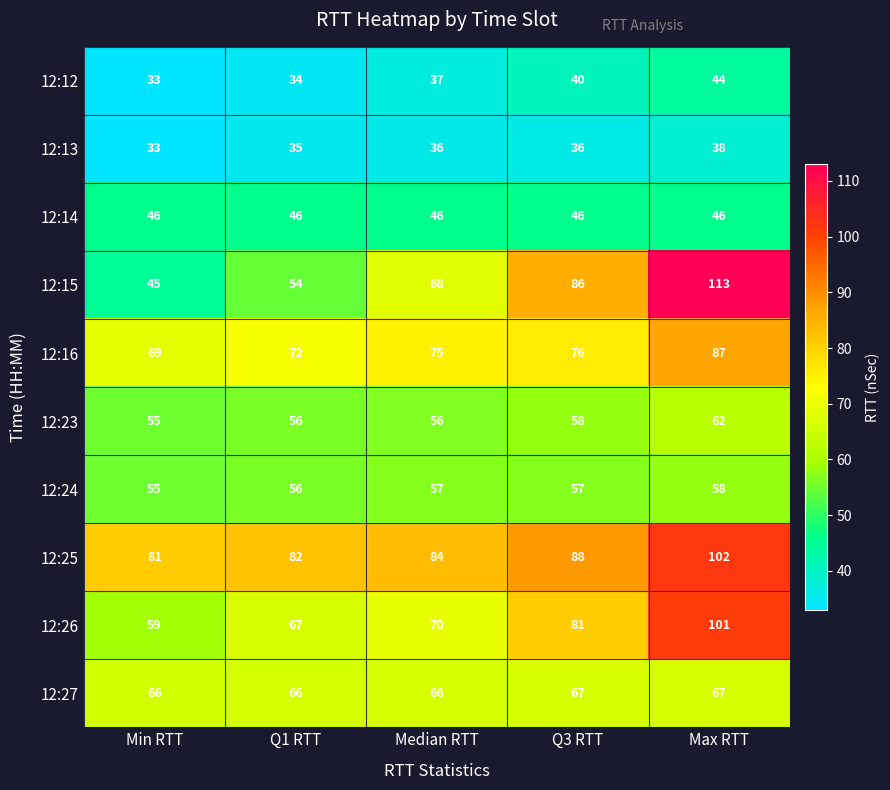

What is the difference between the 12:15 values at Max RTT and Min RTT?

68